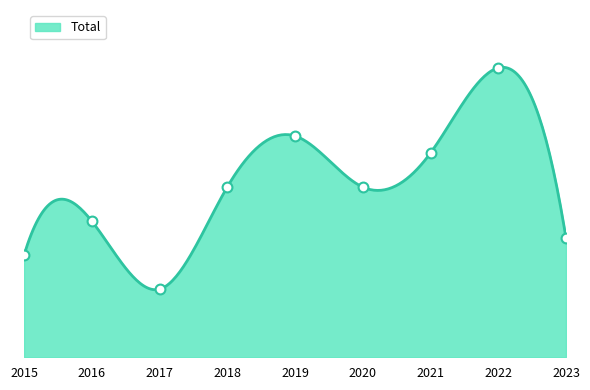

Between 2016 and 2018, which is larger?

2018